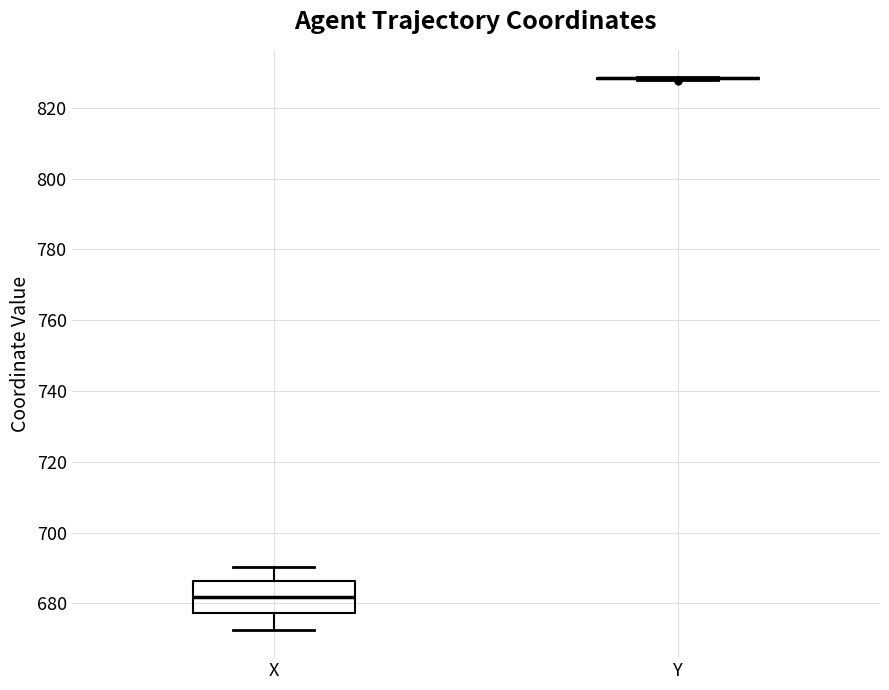

Which box is the tallest, from its lower edge to its upper edge?

X